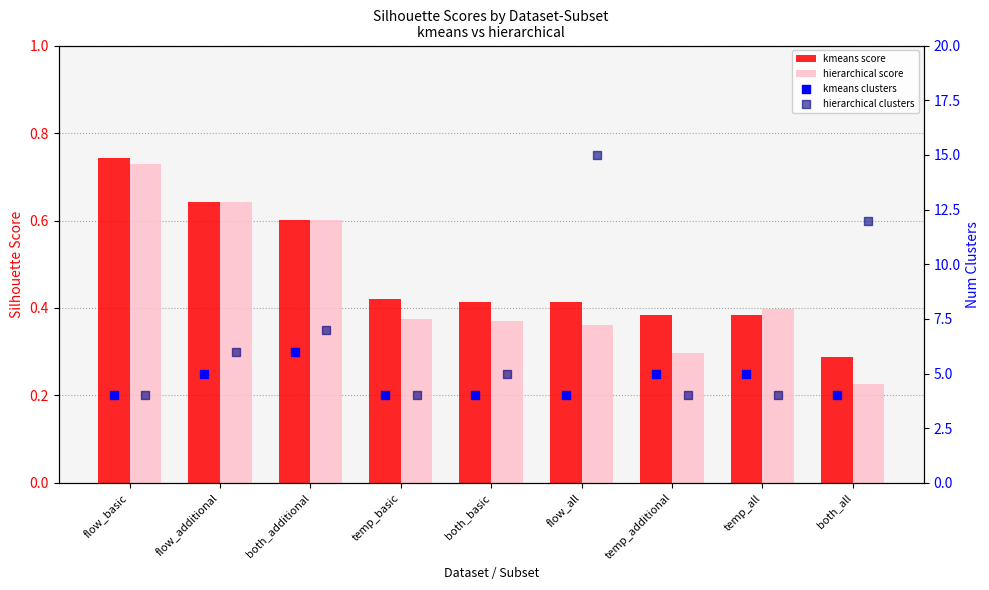

What are all the series names shown in the legend?

kmeans score, hierarchical score, kmeans clusters, hierarchical clusters